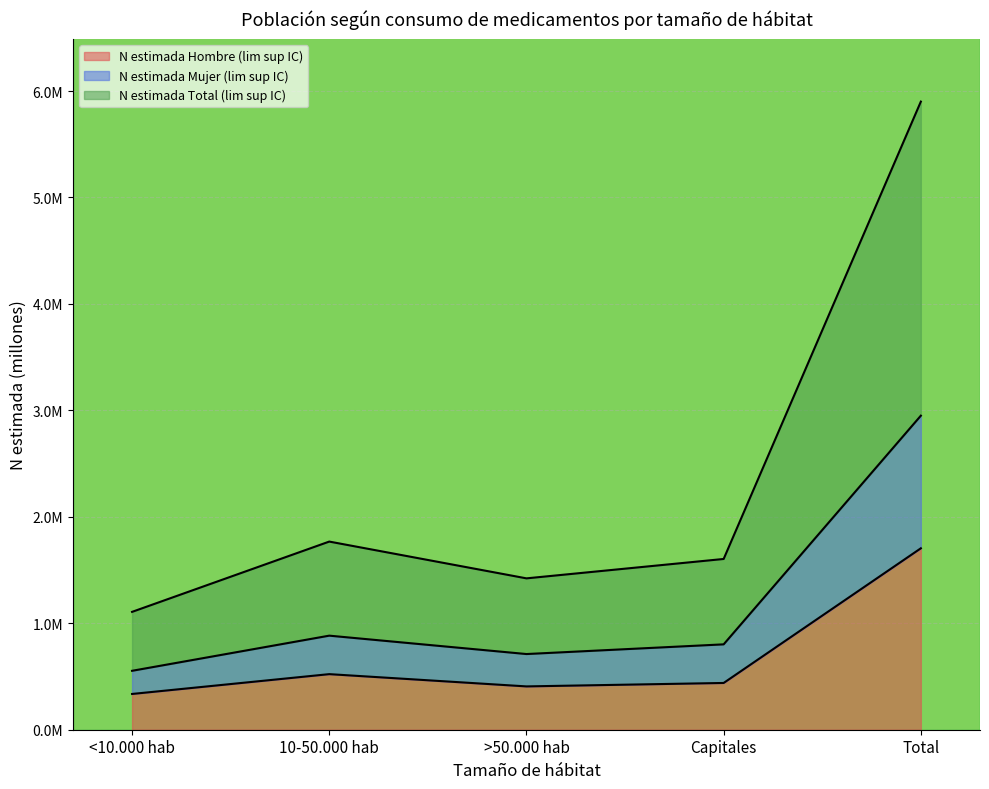

Reading left to right, what are all the values shown in this chart?

N estimada Hombre (lim sup IC): 0.3	0.5	0.4	0.4	1.7
N estimada Mujer (lim sup IC): 0.6	0.9	0.7	0.8	3.0
N estimada Total (lim sup IC): 1.1	1.8	1.4	1.6	5.9